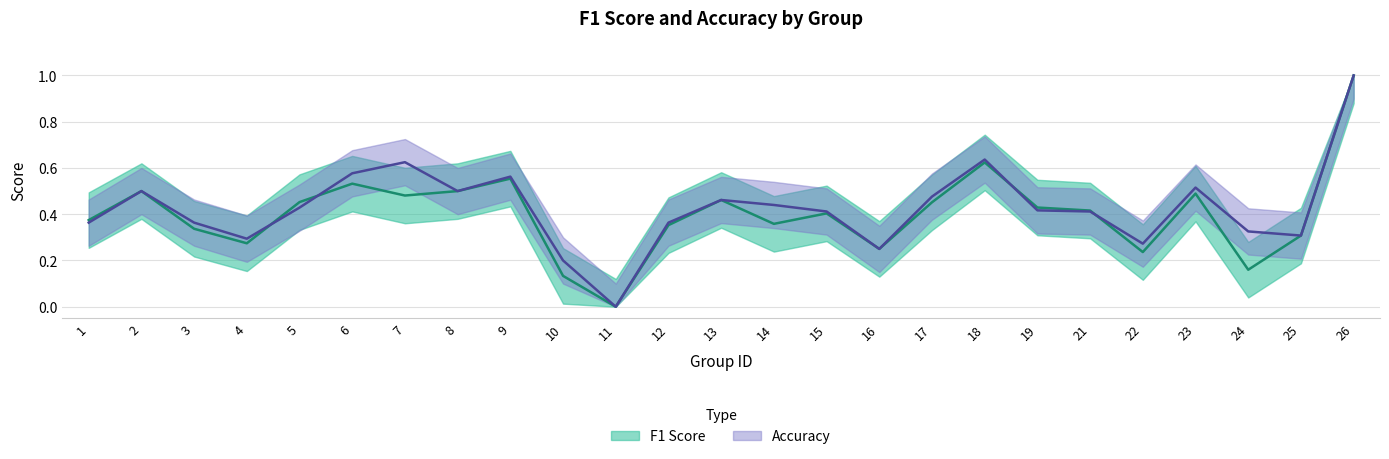

Is it true that accuracy equals 0.7 at 2?

False